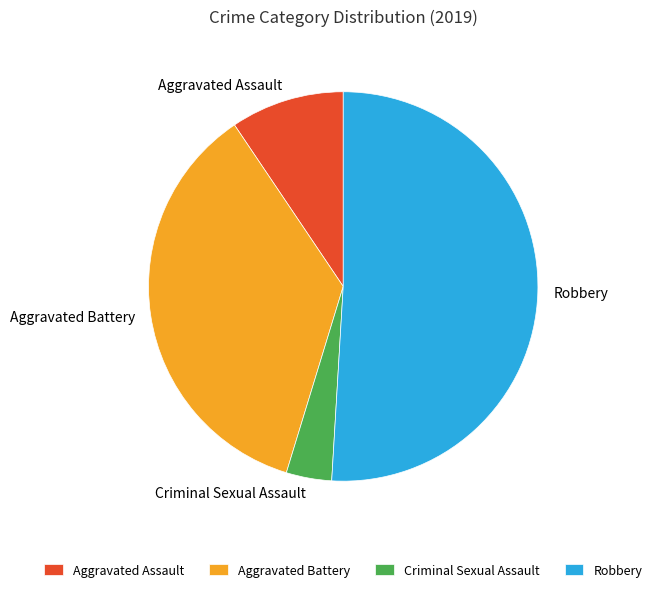

What is the smallest slice in the pie chart?

Criminal Sexual Assault